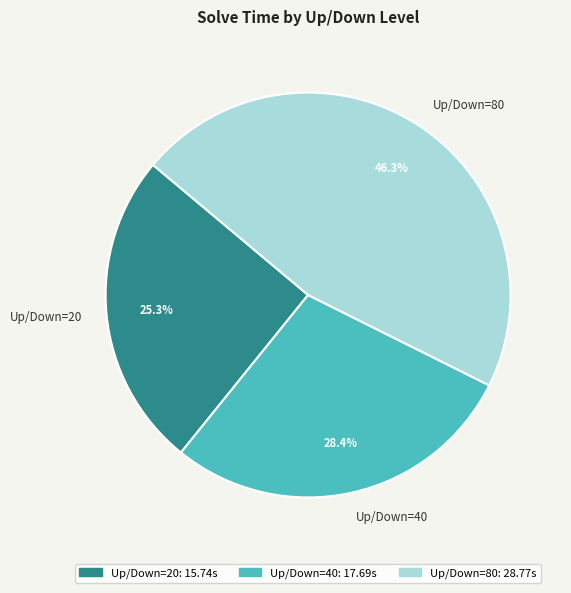

To the nearest percent, what is the difference between the largest and smallest slice percentages?

21%